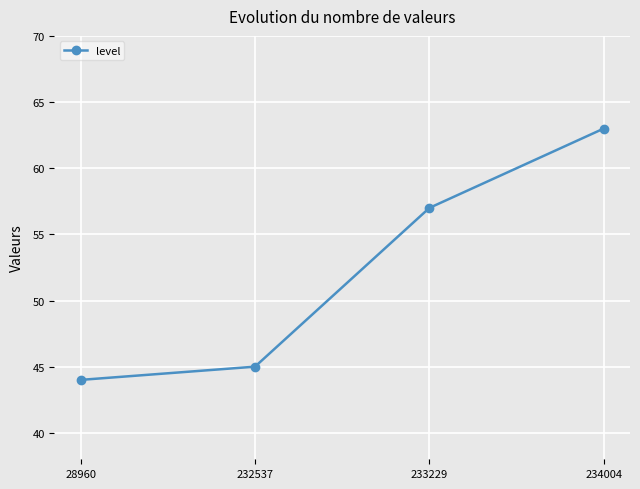

What is the smallest value displayed?

44